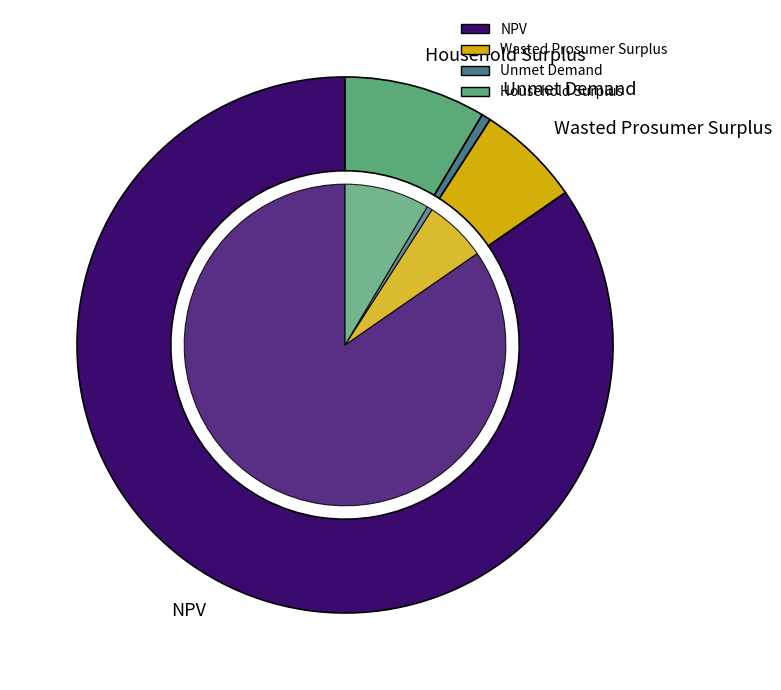

Rank the categories by value from lowest to highest.

Unmet Demand, Wasted Prosumer Surplus, Household Surplus, NPV